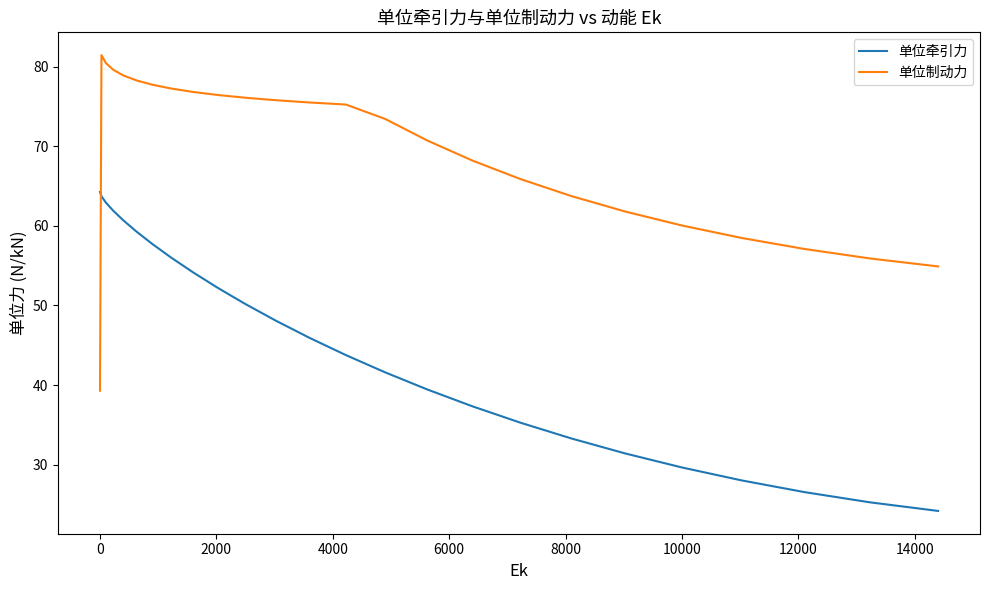

True or false: 单位制动力 and 单位牵引力 intersect in this chart.

True